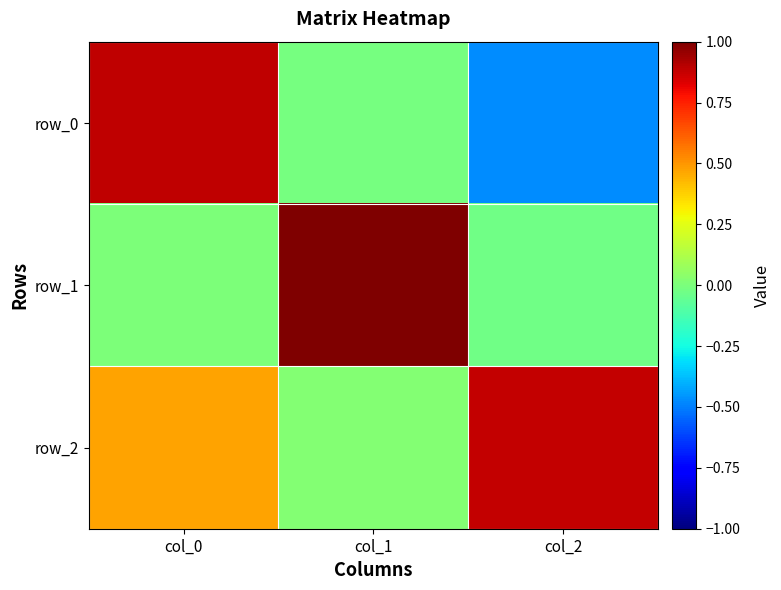

What is the sum of the row_0 values at col_2 and col_0?

0.4